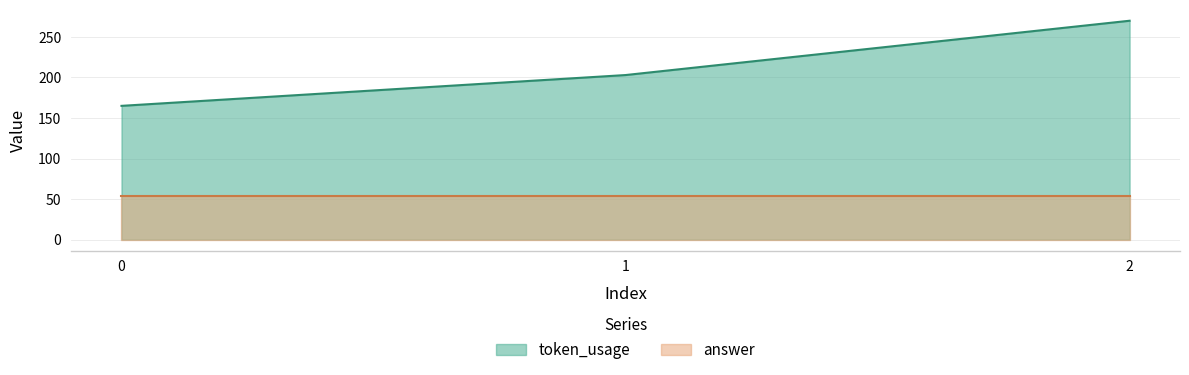

Between 1 and 2, which is larger?

2